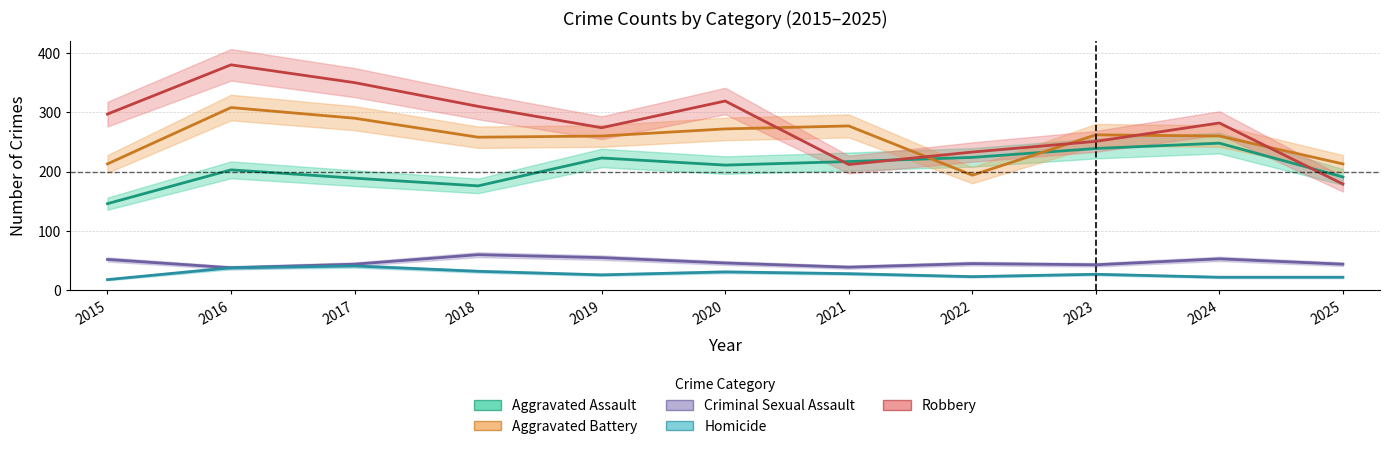

Reading left to right, what are all the values shown in this chart?

Aggravated Assault: 146	203	189	176	223	211	217	224	239	248	191
Aggravated Battery: 213	308	290	258	260	272	277	194	262	260	213
Criminal Sexual Assault: 52	38	44	60	55	46	39	45	43	53	44
Homicide: 18	38	41	32	26	31	28	23	27	22	22
Robbery: 297	380	350	310	274	319	212	233	251	282	179